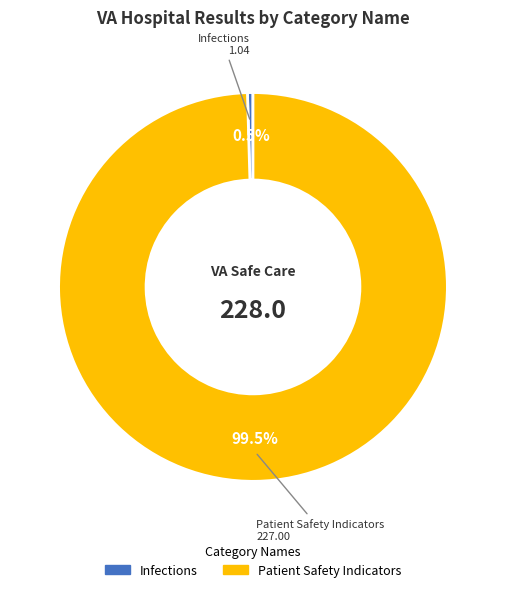

Does any single category account for the majority?

Yes